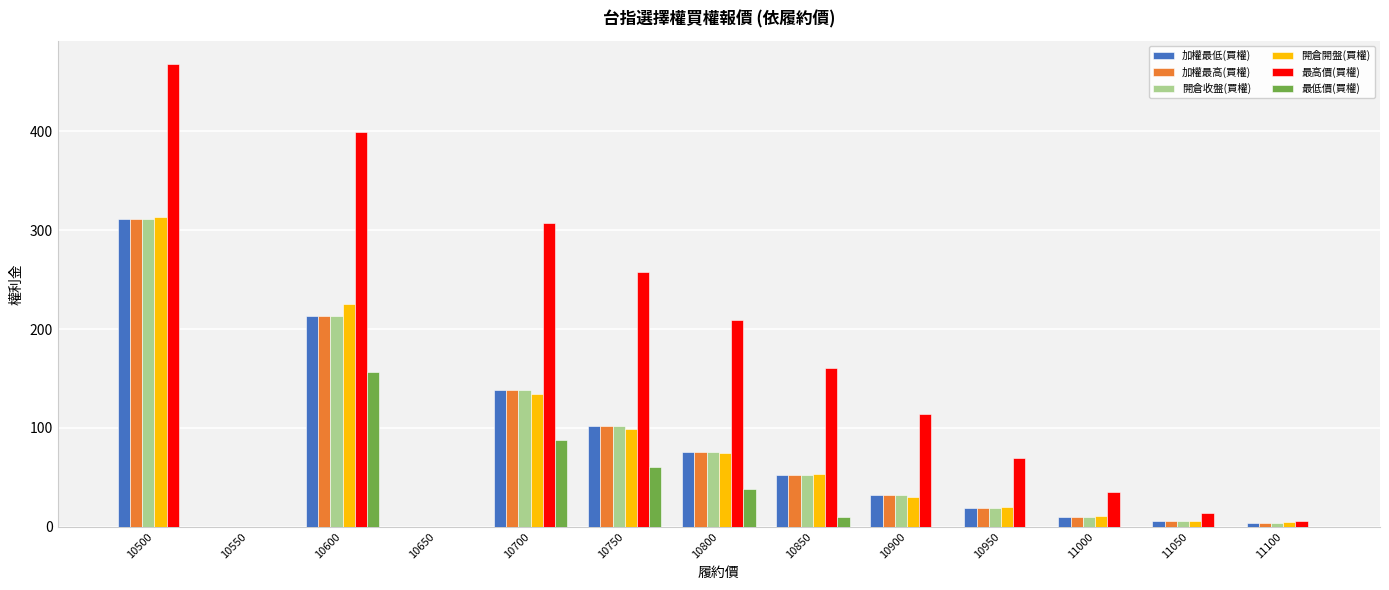

What is the sum of all 開倉收盤(買權) values?

961.8